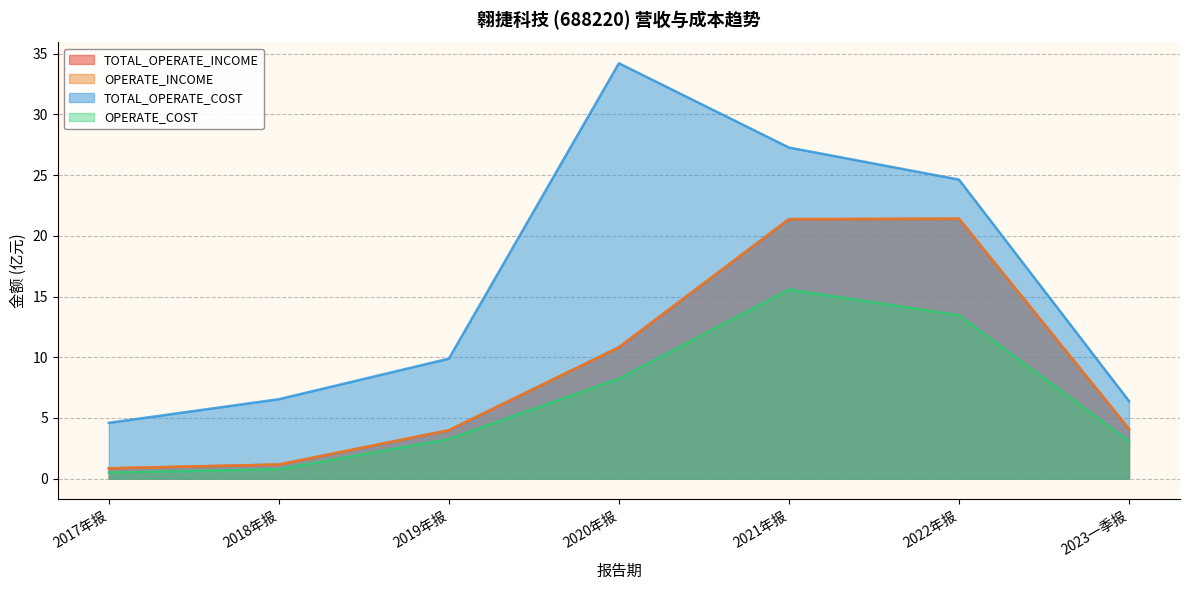

True or false: TOTAL_OPERATE_INCOME and OPERATE_INCOME cross at least once.

False